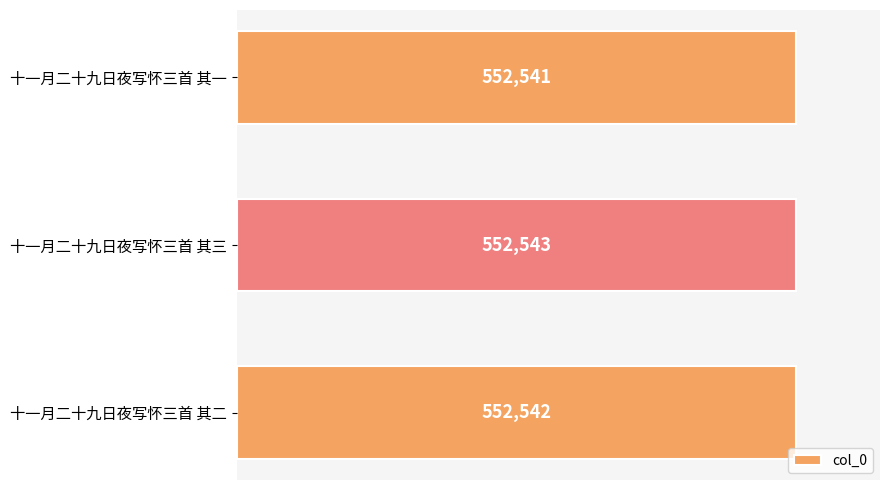

The value at 十一月二十九日夜写怀三首 其三 is 552543. True or false?

True